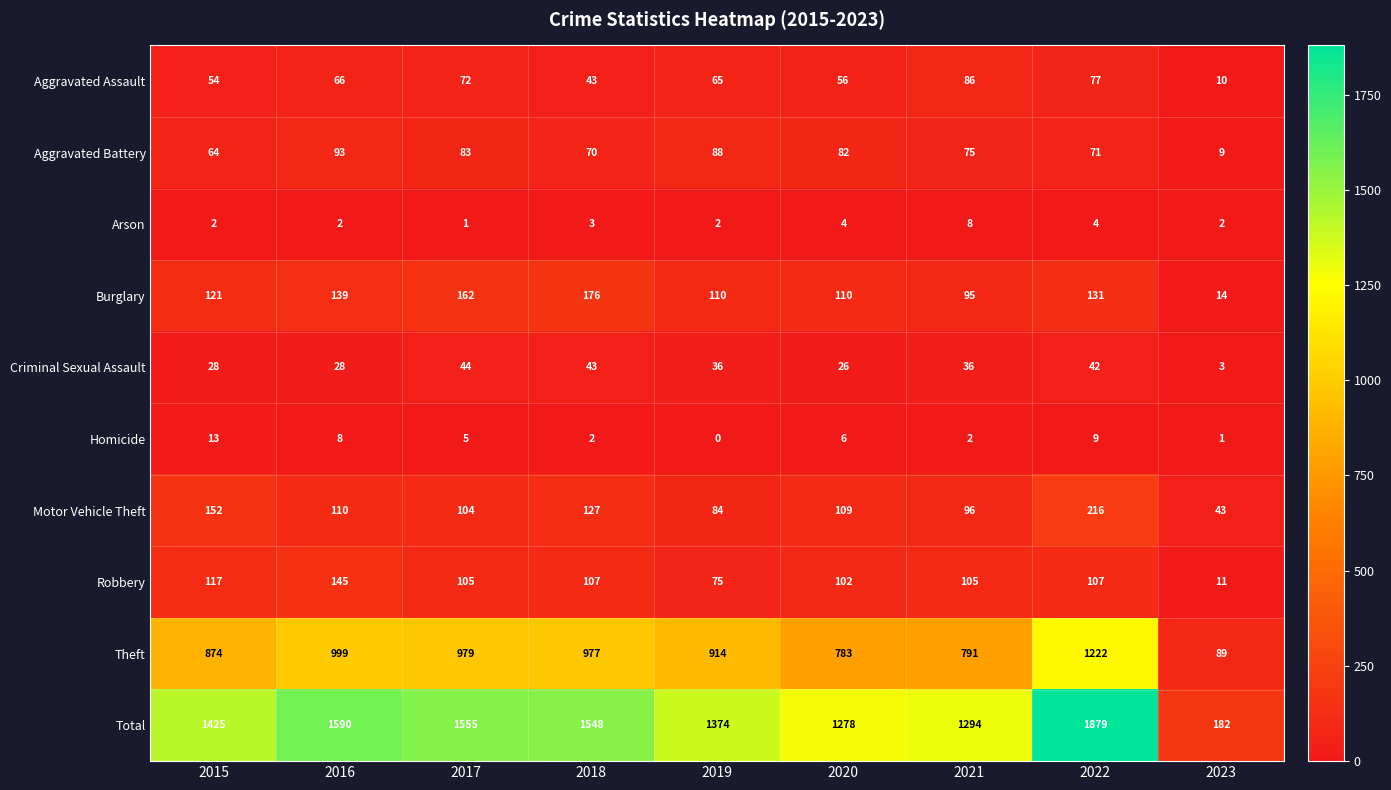

Read the Burglary value at 2022, to the nearest 10.

130